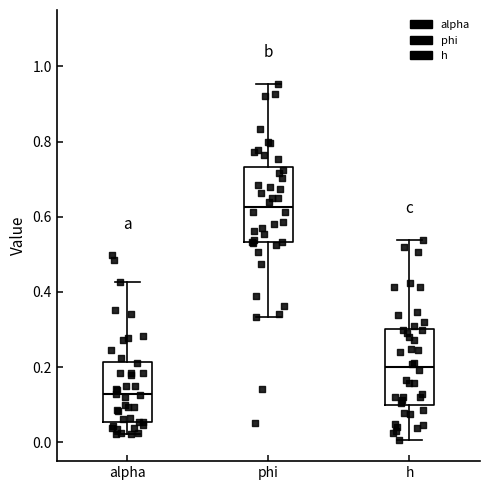

Which box's median line is the highest?

phi